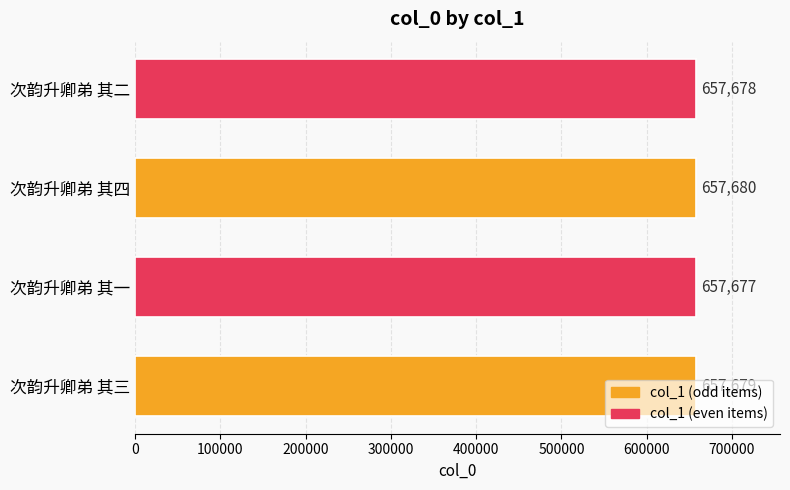

How many values are below 657679?

2